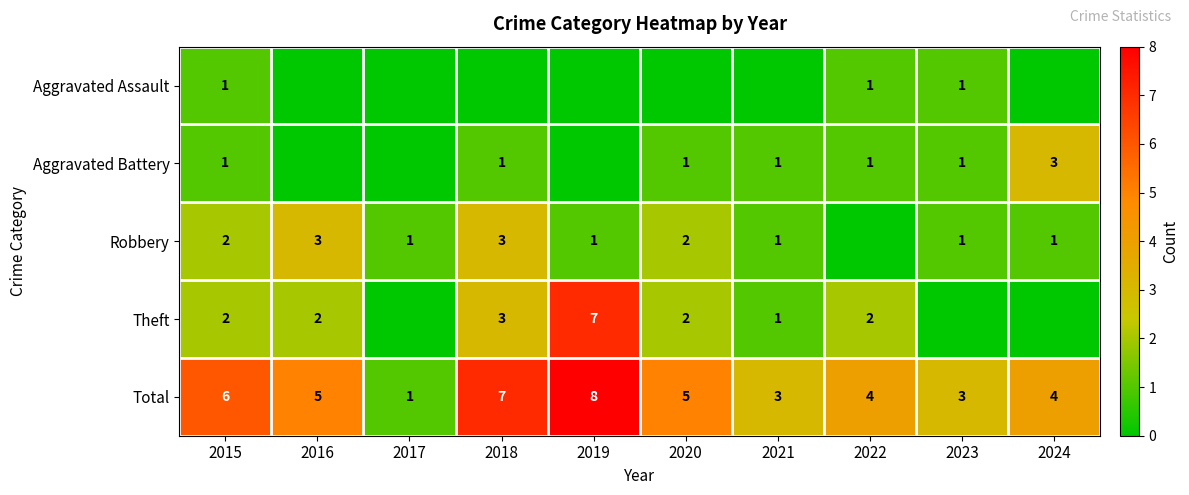

What is the sum of all Total values?

46